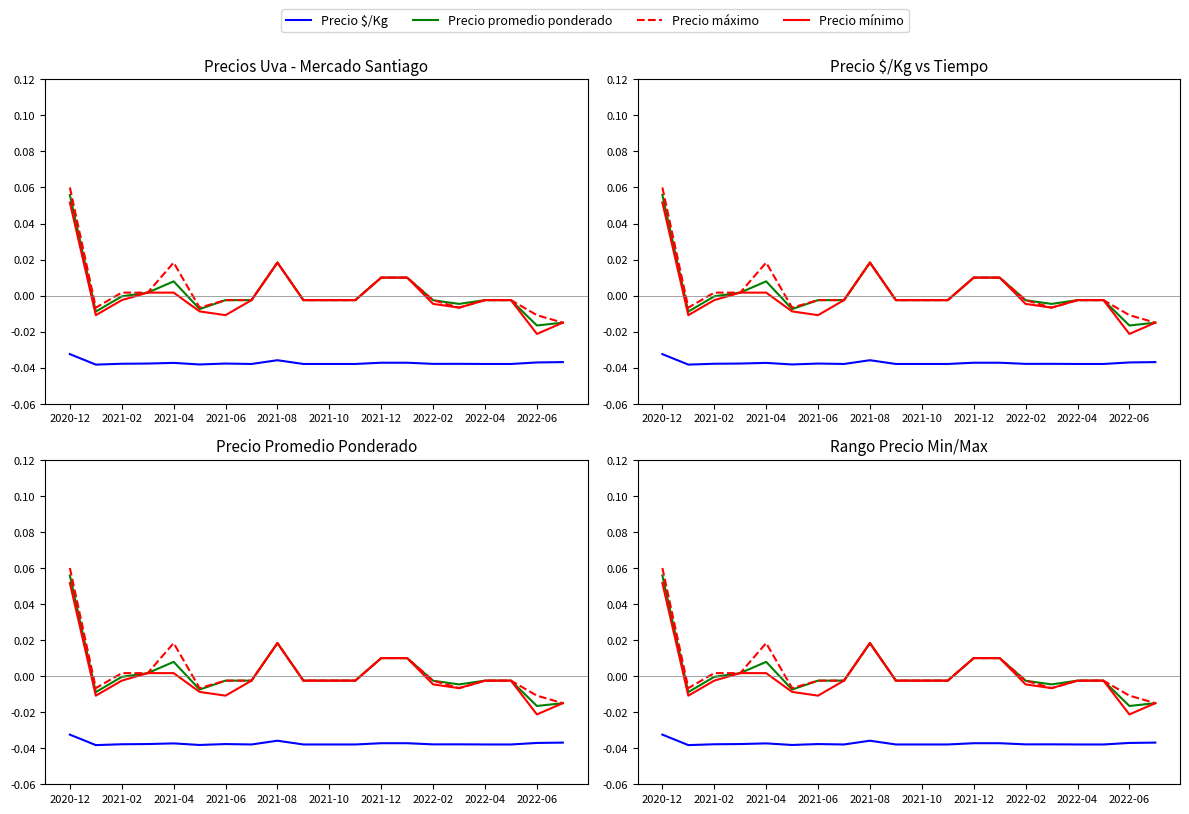

Which series has the largest total across all categories?

Precio máximo